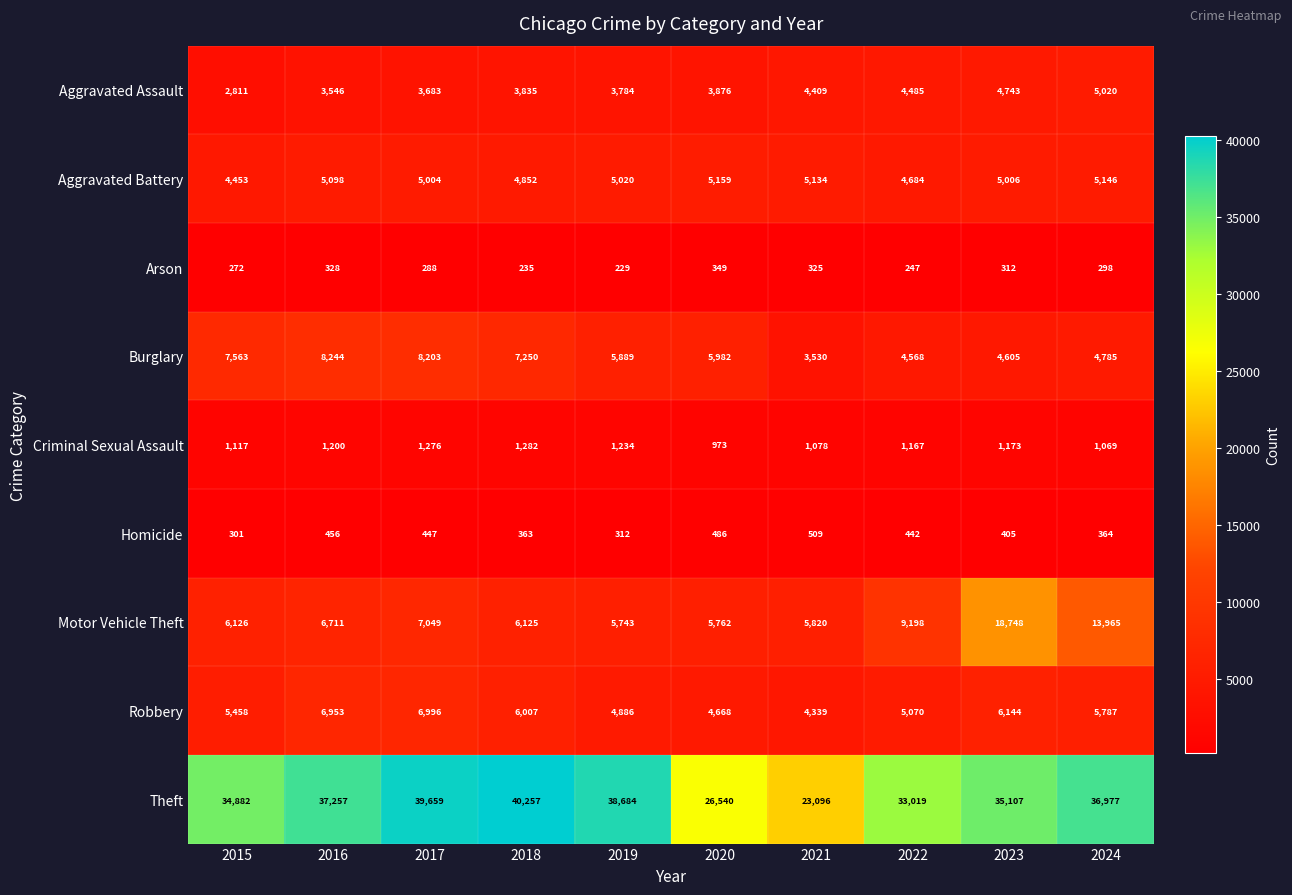

List the series in order of their peak value, highest first.

Theft, Motor Vehicle Theft, Burglary, Robbery, Aggravated Battery, Aggravated Assault, Criminal Sexual Assault, Homicide, Arson